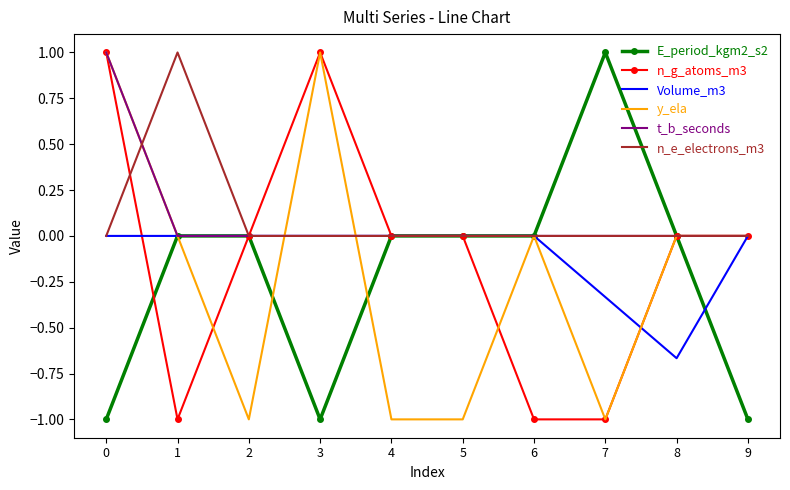

What is the total value across all series at 5?

-1.0